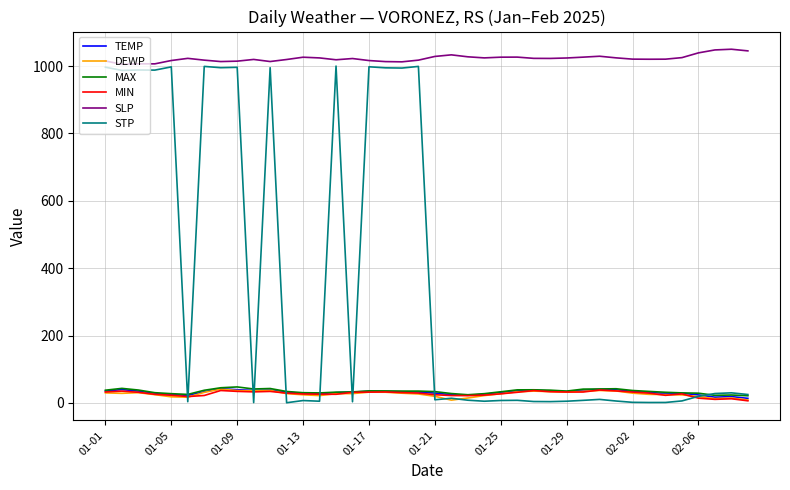

Which series has the largest total across all categories?

SLP